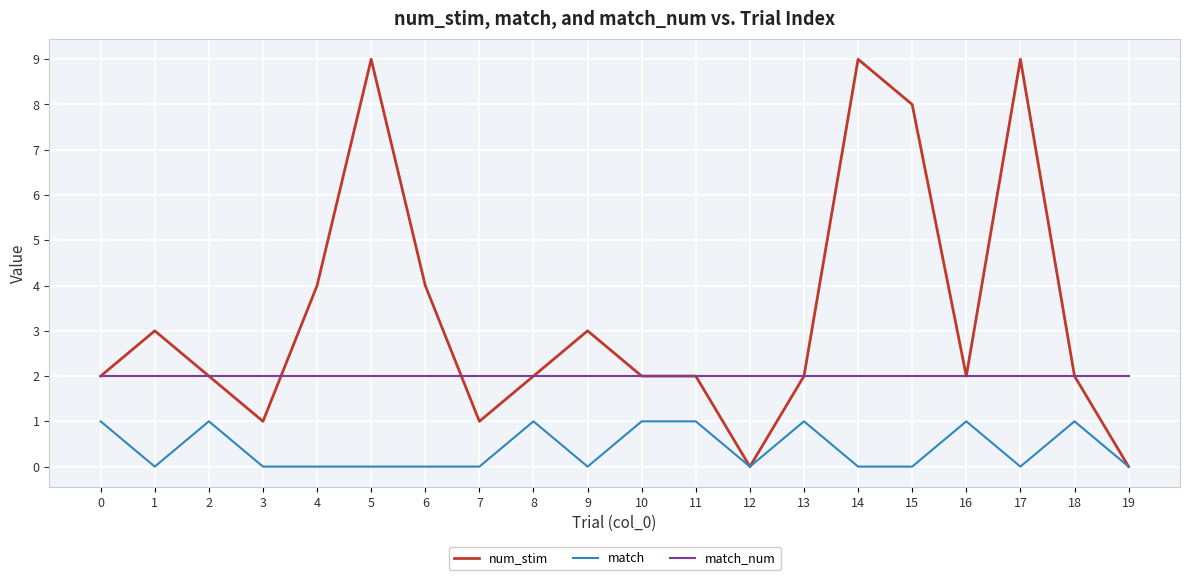

Is it true that match equals 0 at 19?

True